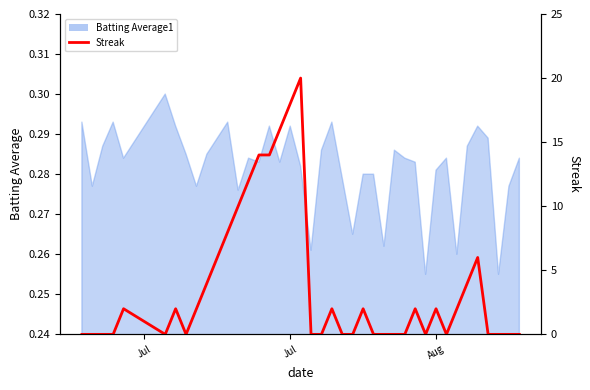

Reading left to right, what are all the values shown in this chart?

0	0	0	0	2	0	2	0	2	4	6	8	10	12	14	14	16	18	20	0	0	2	0	0	2	0	0	0	0	2	0	2	0	2	4	6	0	0	0	0